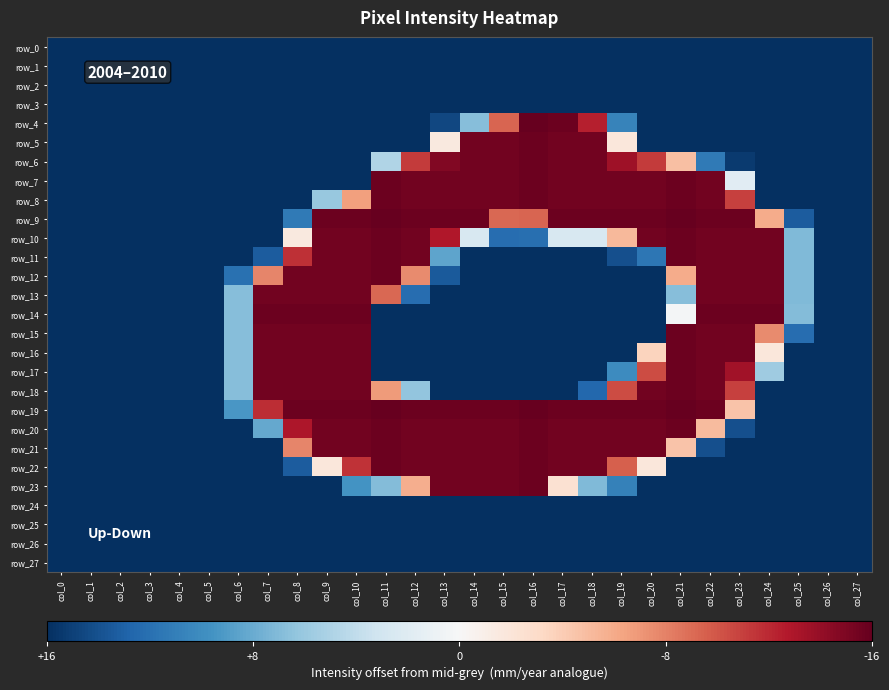

Is the value of row_7 at col_4 greater than the value of row_14 at col_5?

No